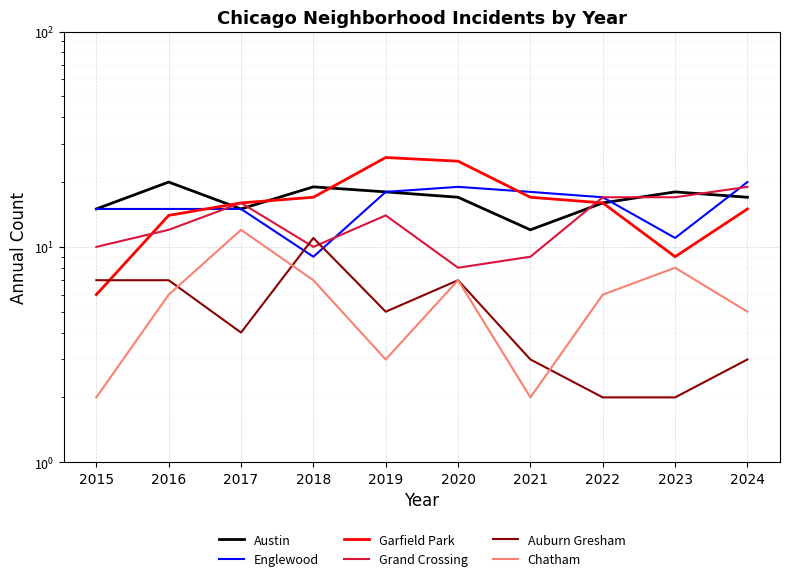

At which category does Englewood reach its first local peak?

2020